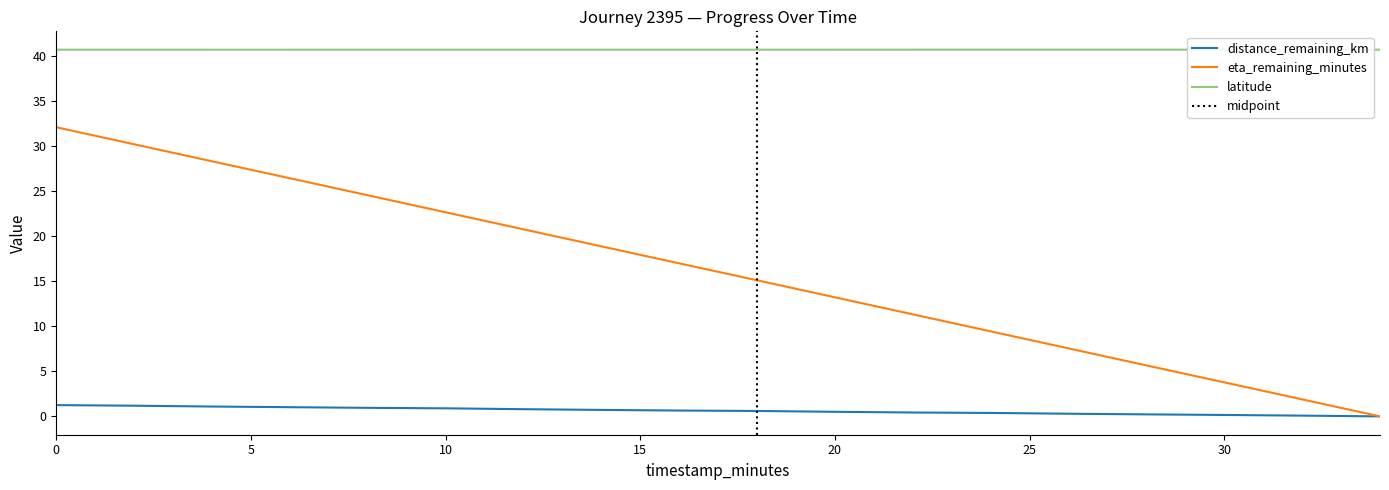

Which has a higher value, 18.0 or 24.0?

18.0